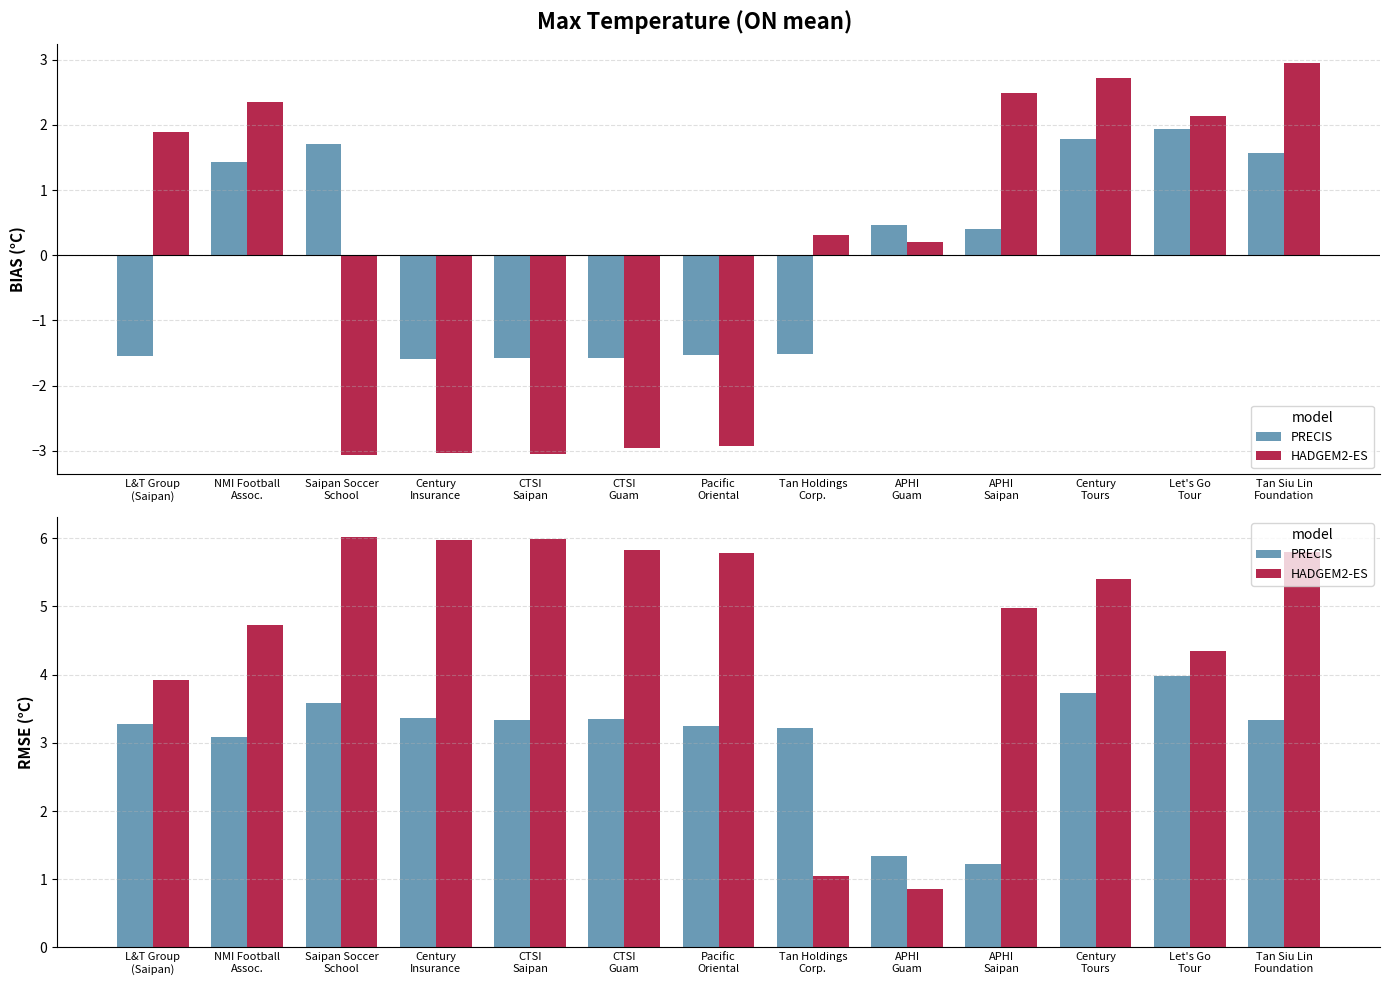

What is the total value across all series at APHI
Guam?

2.2